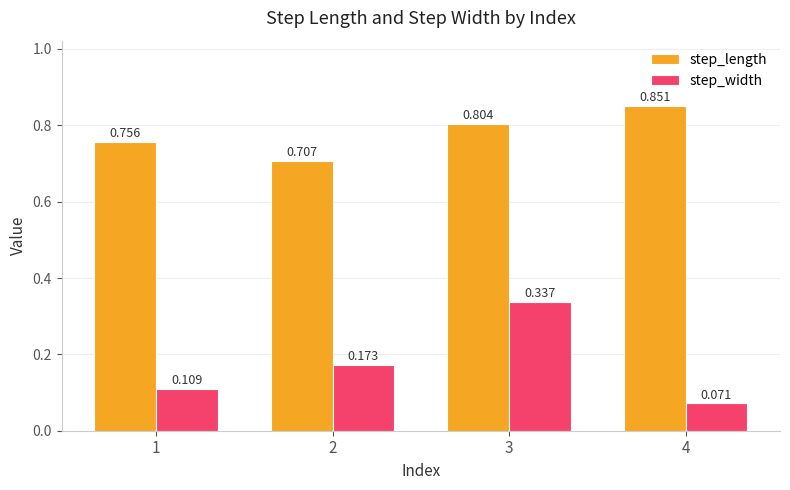

Which series changed the most between 3 and 4?

step_width